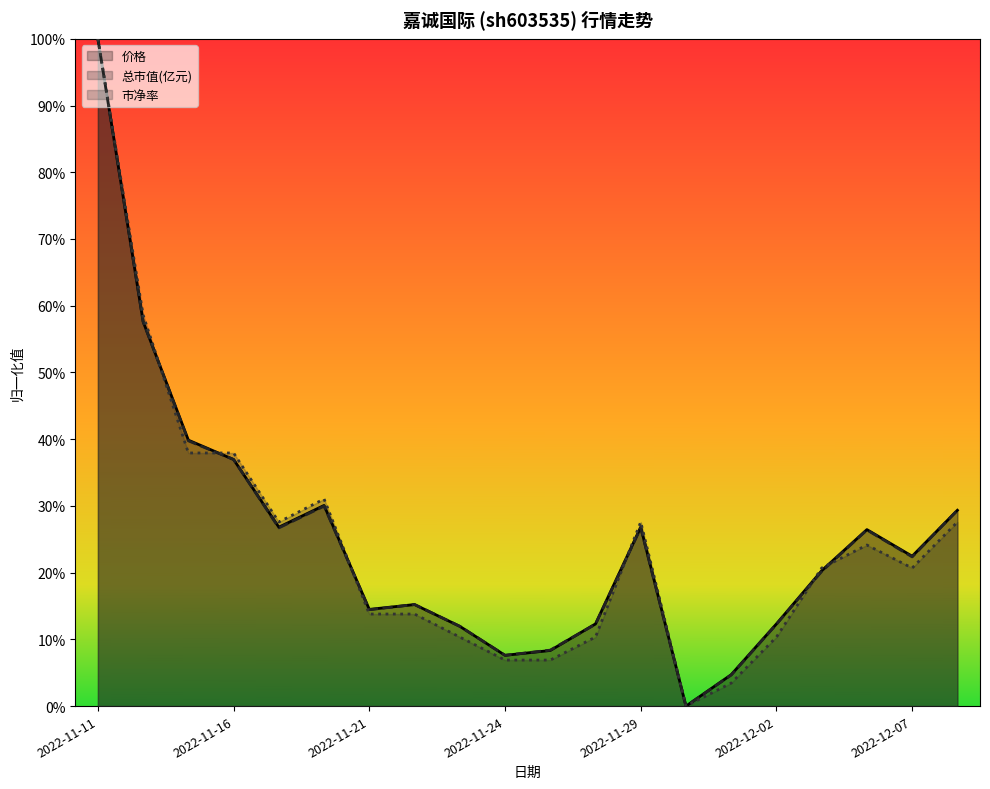

Is it true that 市净率 equals -0.5 at 2022-11-30?

False